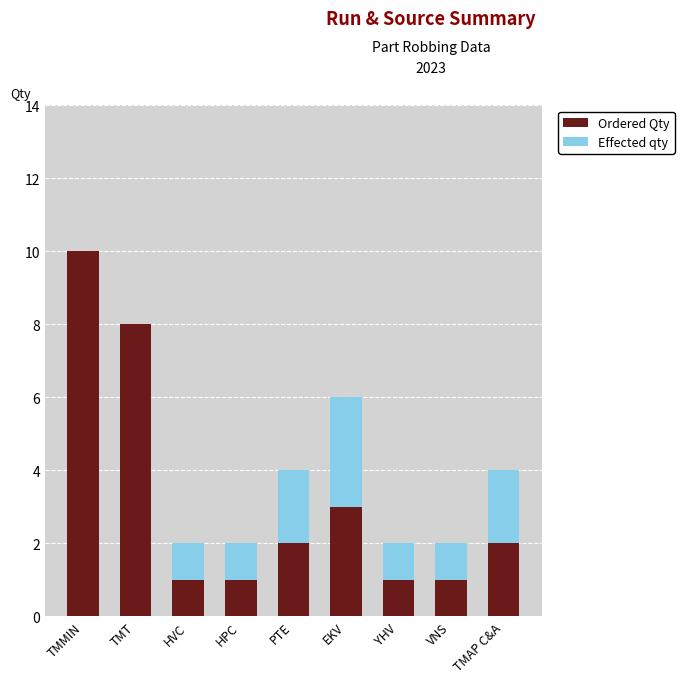

At which category is the sum across all series the highest?

TMMIN